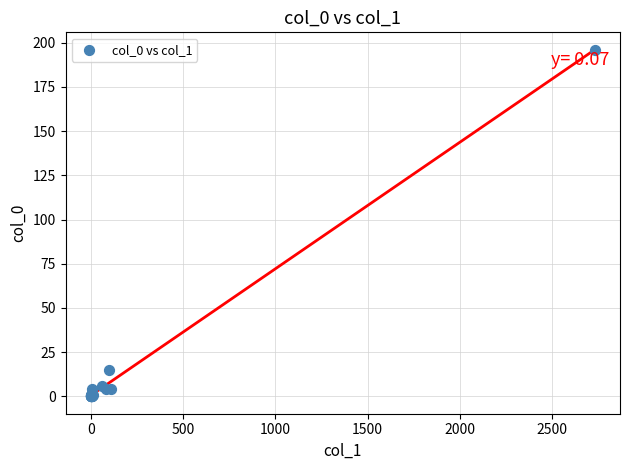

What Y value in the scatter plot is closest to 98?

15